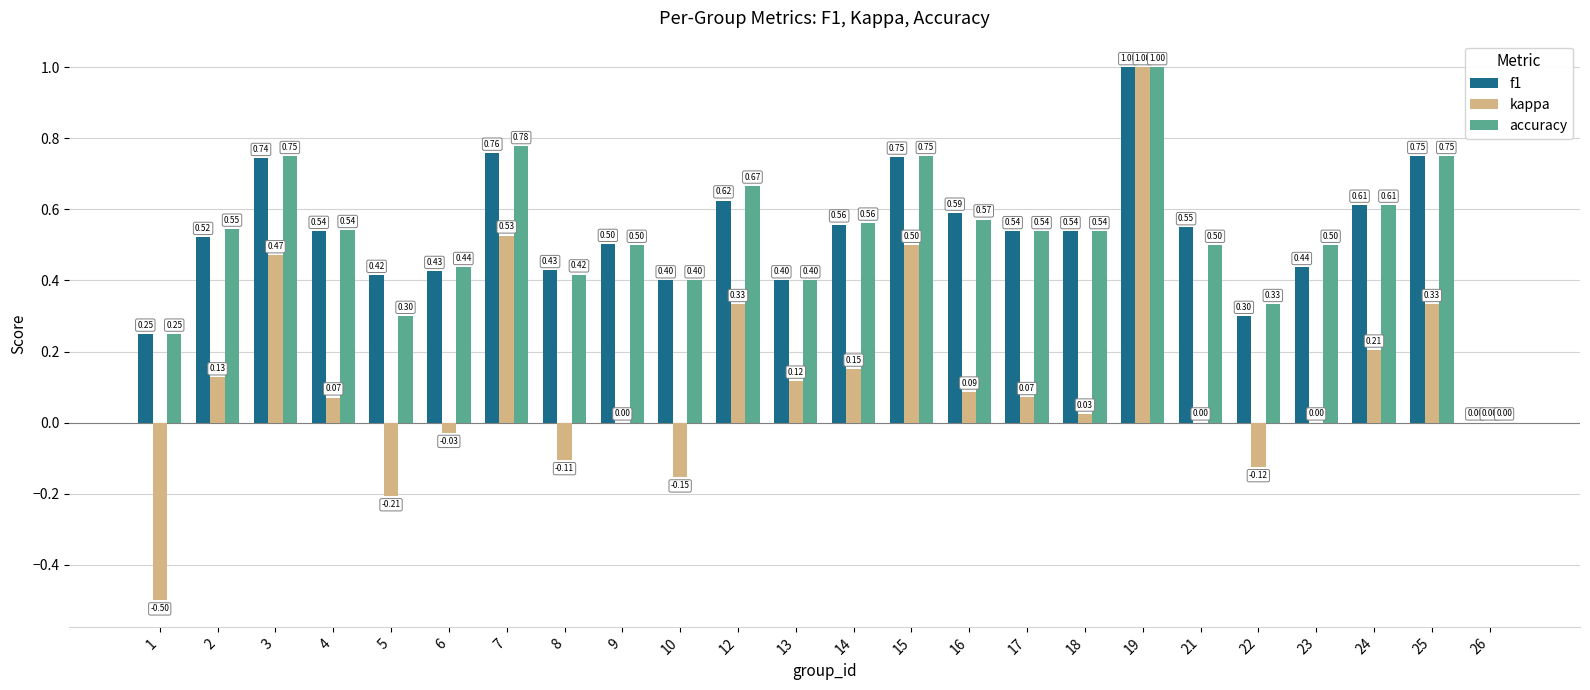

At which category is the sum across all series the highest?

19